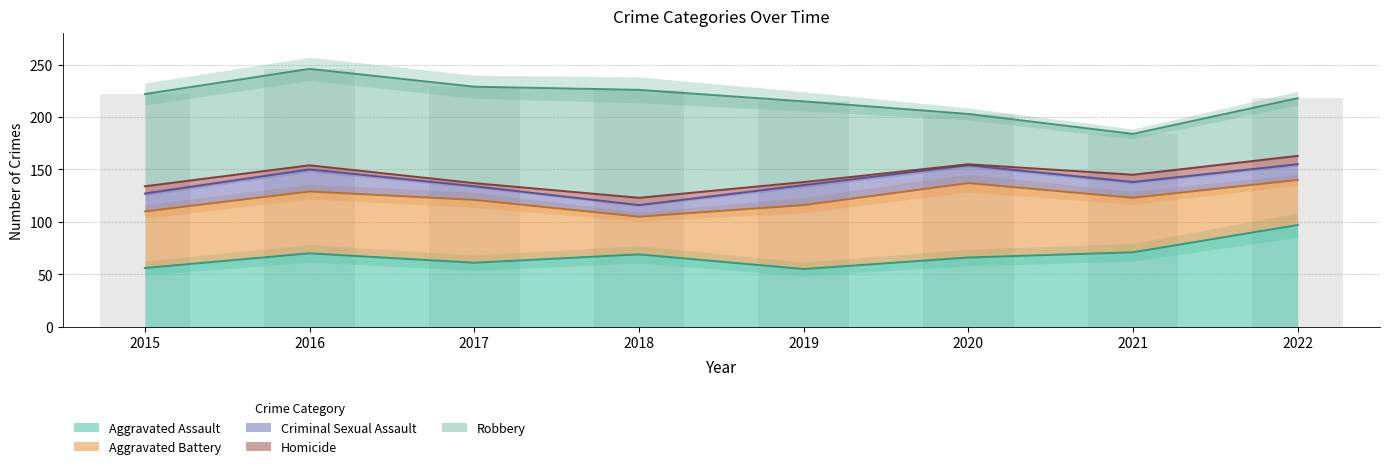

What is the sum of the Aggravated Assault values at 2015 and 2021?

127